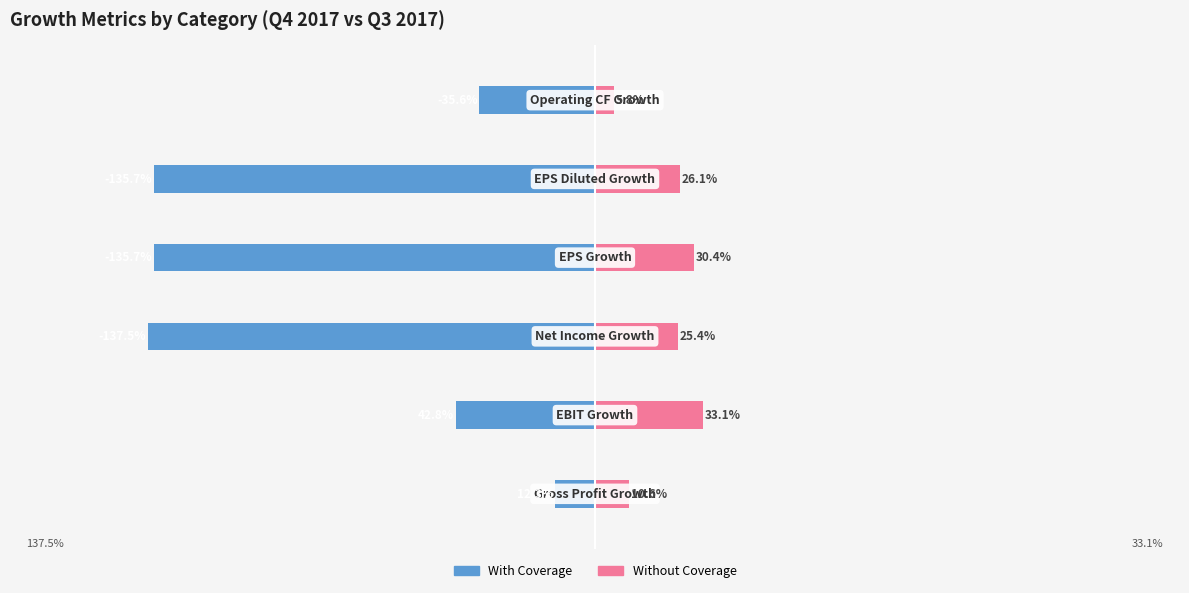

What is the value of the Without Coverage bar at the 2nd from the left?

0.3